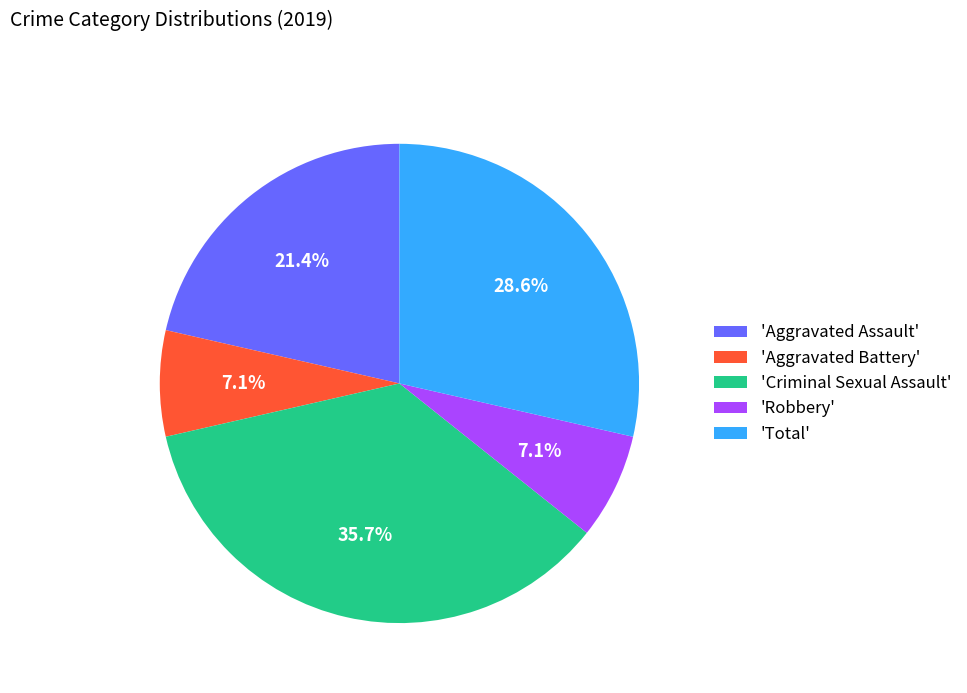

Is the sum of 'Aggravated Battery' and 'Criminal Sexual Assault' greater than half?

No